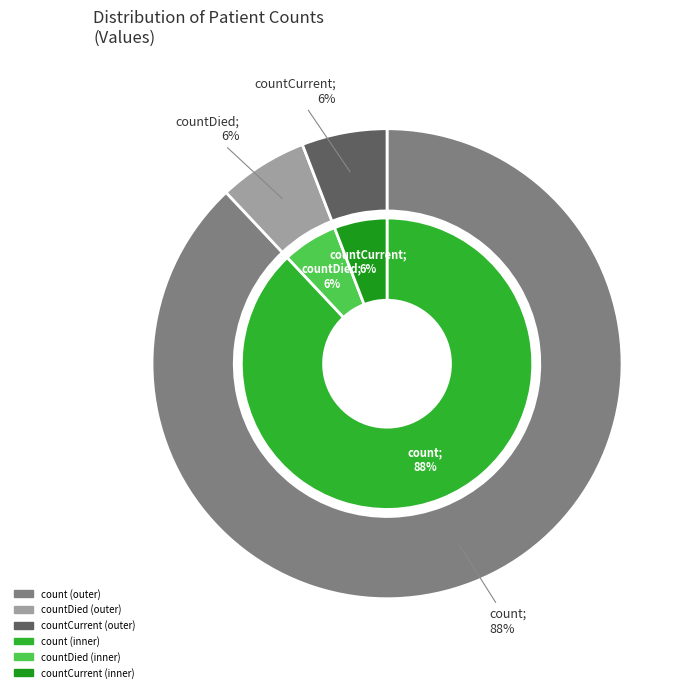

What is the total percentage of countCurrent and count?

93.9%